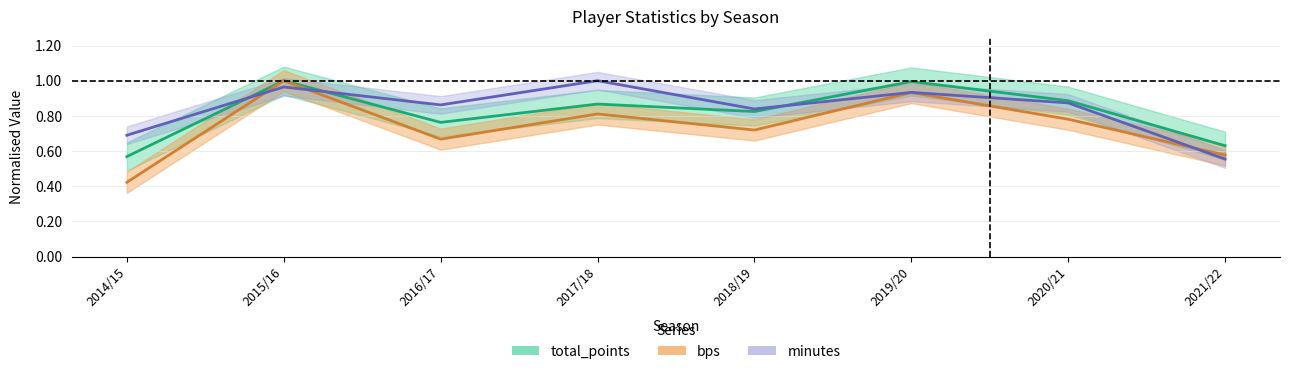

Reading left to right, transcribe all the data shown in this chart.

total_points: 0.6	1.0	0.8	0.9	0.8	1.0	0.9	0.6
bps: 0.4	1.0	0.7	0.8	0.7	0.9	0.8	0.6
minutes: 0.7	1.0	0.9	1.0	0.8	0.9	0.9	0.6